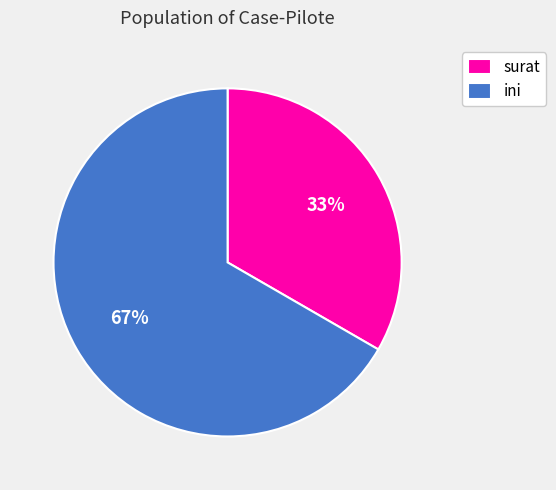

The ini slice represents 67% of the pie. True or false?

True